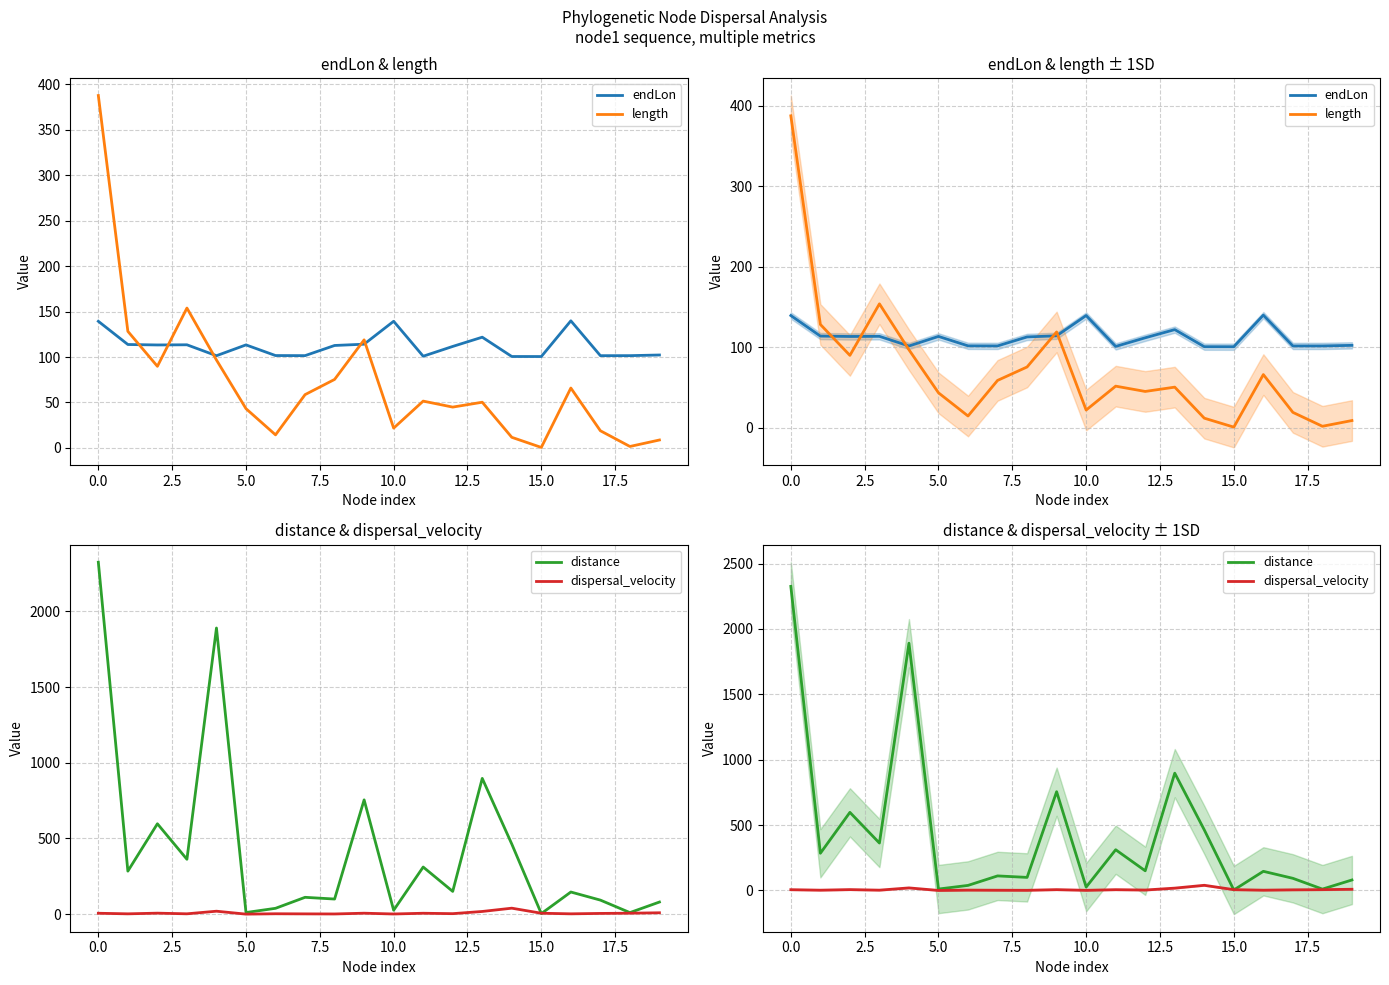

Which series has the largest total across all categories?

distance